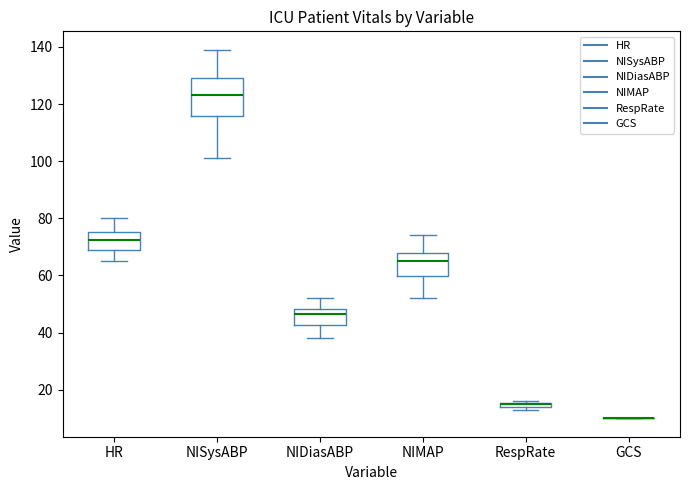

Where is the upper edge of the box for RespRate on the y-axis? The values are not printed on the chart, so give them approximately, as read against the axis.

16